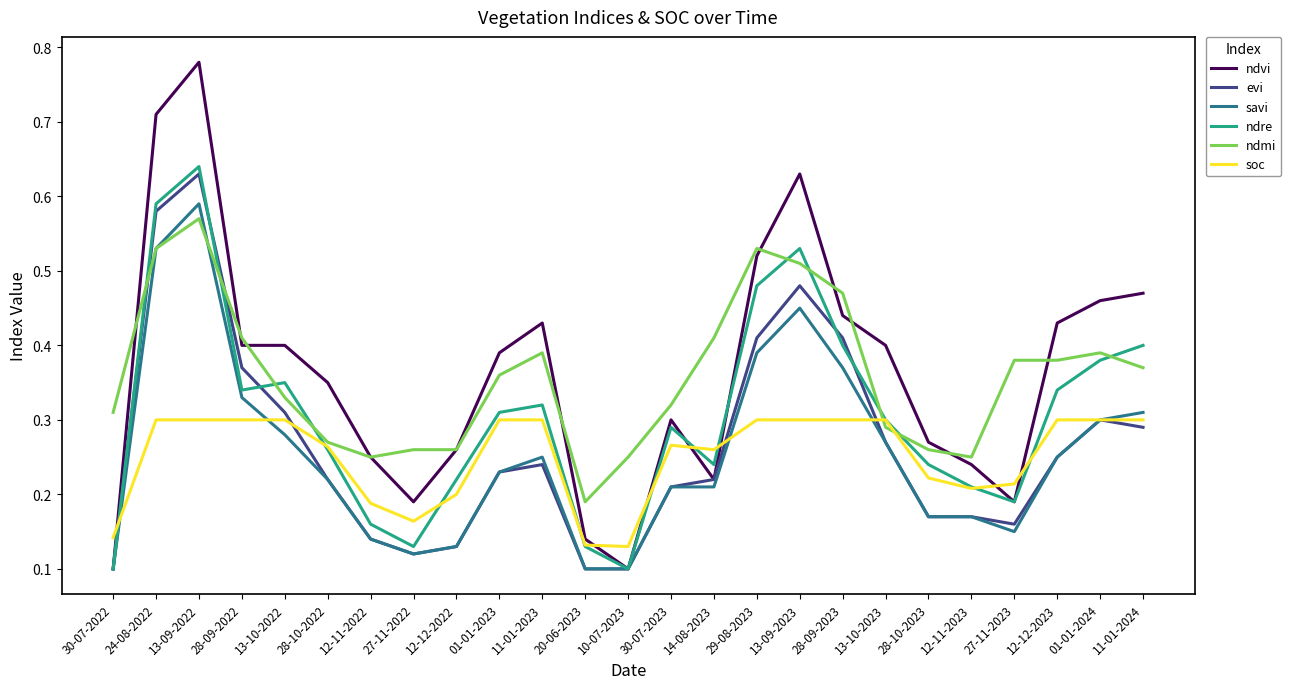

At which category does savi reach its first local peak?

13-09-2022